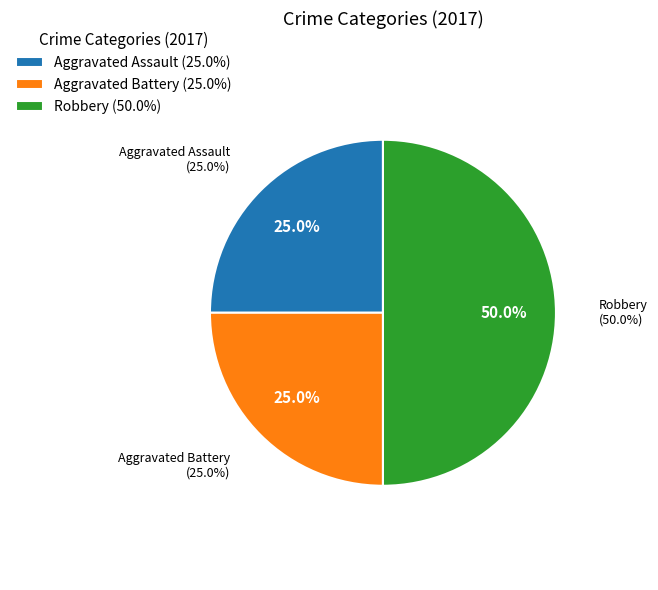

What is the largest slice in the pie chart?

Robbery